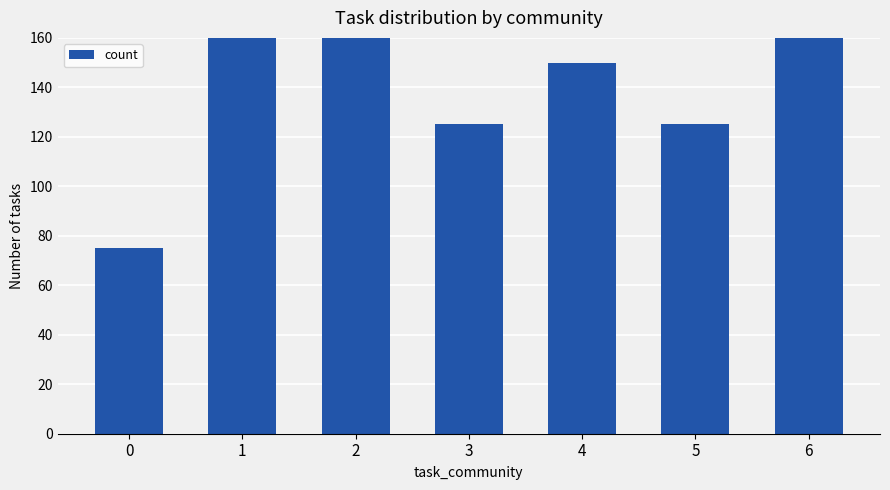

Which label corresponds to the largest value in the chart?

1